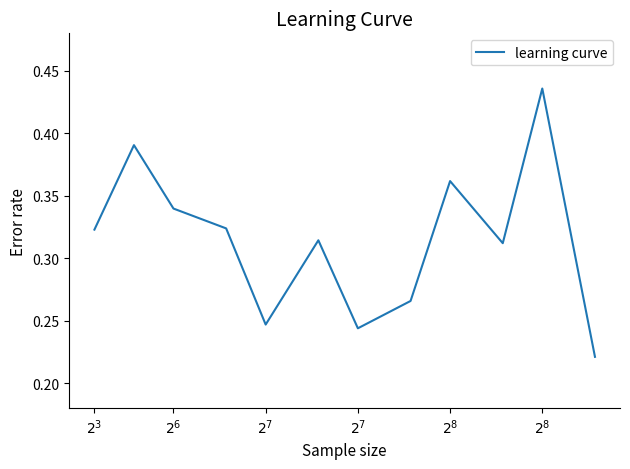

How many interior local valleys (lower than both neighbors) does the data have?

3